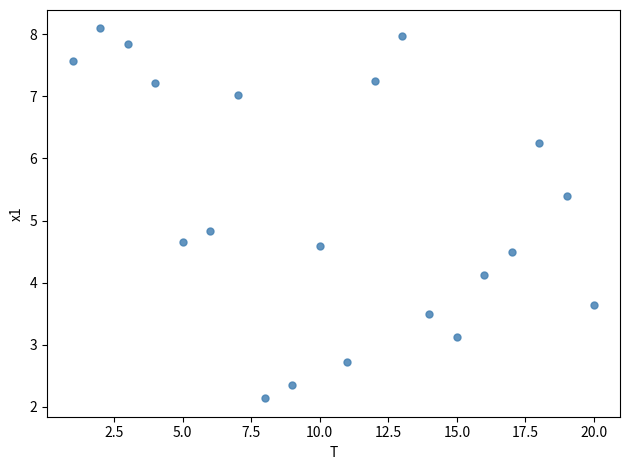

What is the range of X values (max minus min)?

19.0